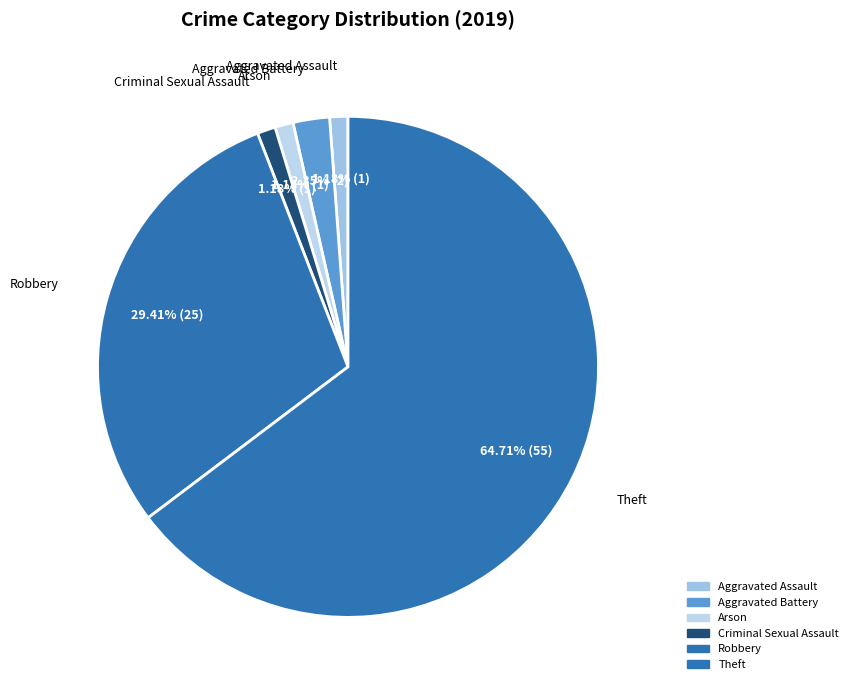

Count the number of slices in the pie.

6